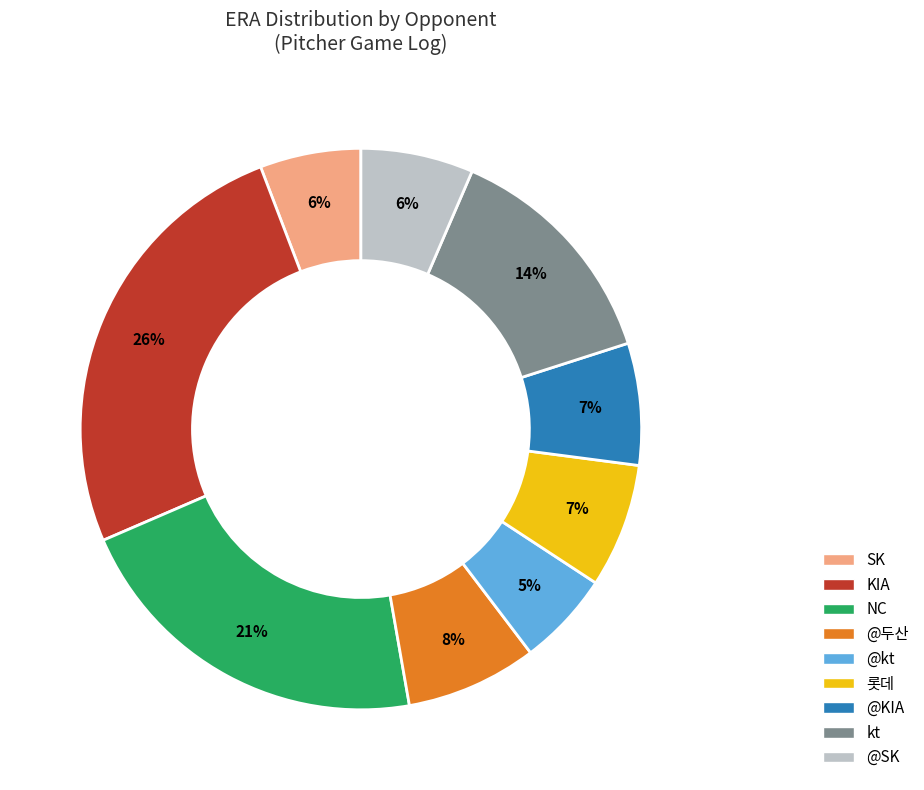

To the nearest percent, what is the average slice percentage?

11%